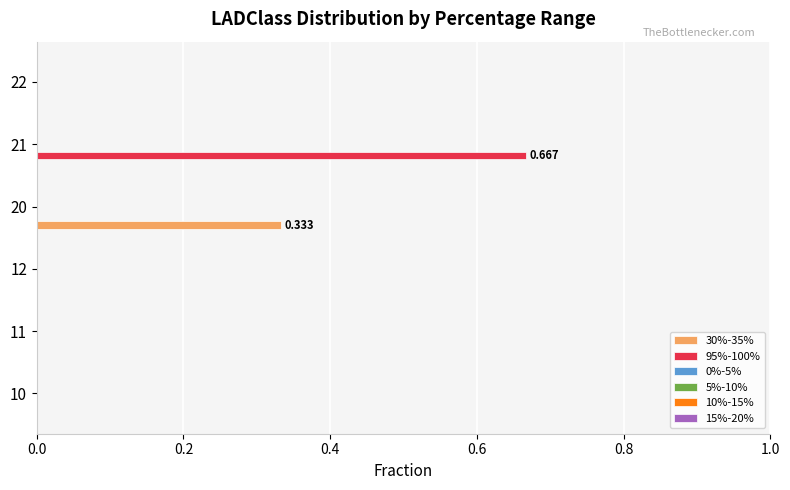

Is the value of 95%-100% at 21 greater than the value of 30%-35% at 22?

Yes